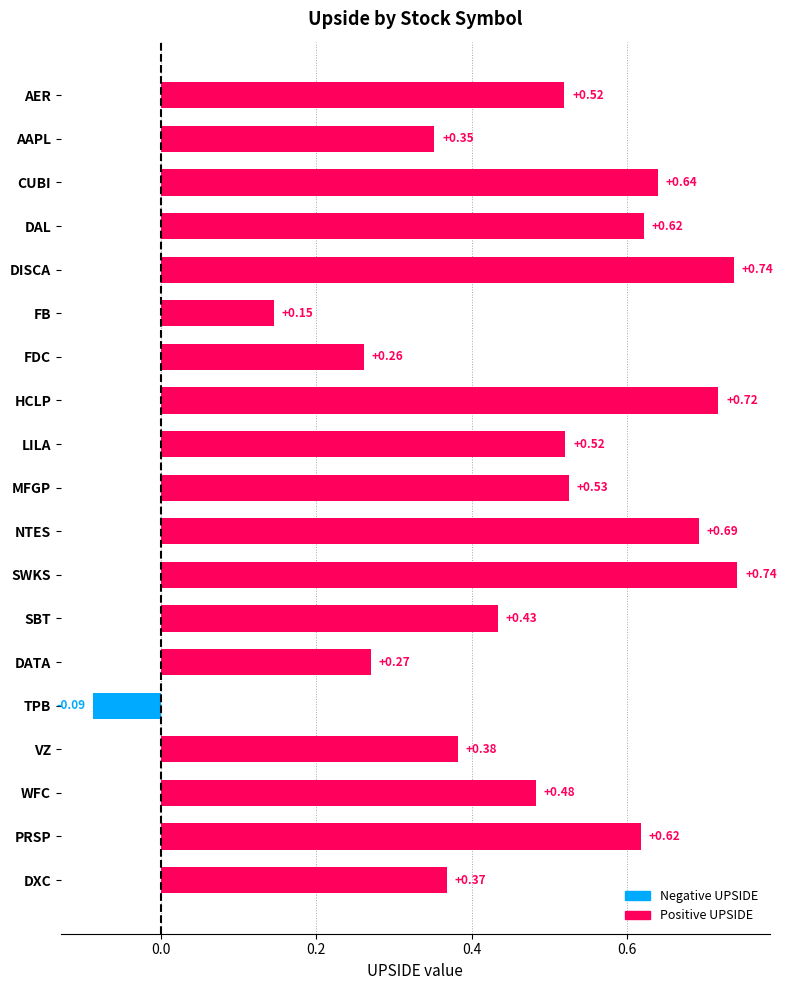

What is the label of the 17th bar from the top?

WFC